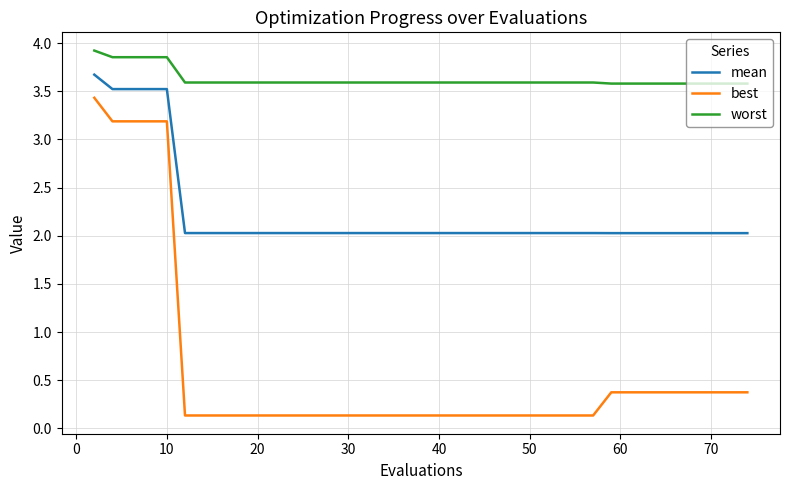

What is the difference between the maximum and minimum values in the mean series?

1.6